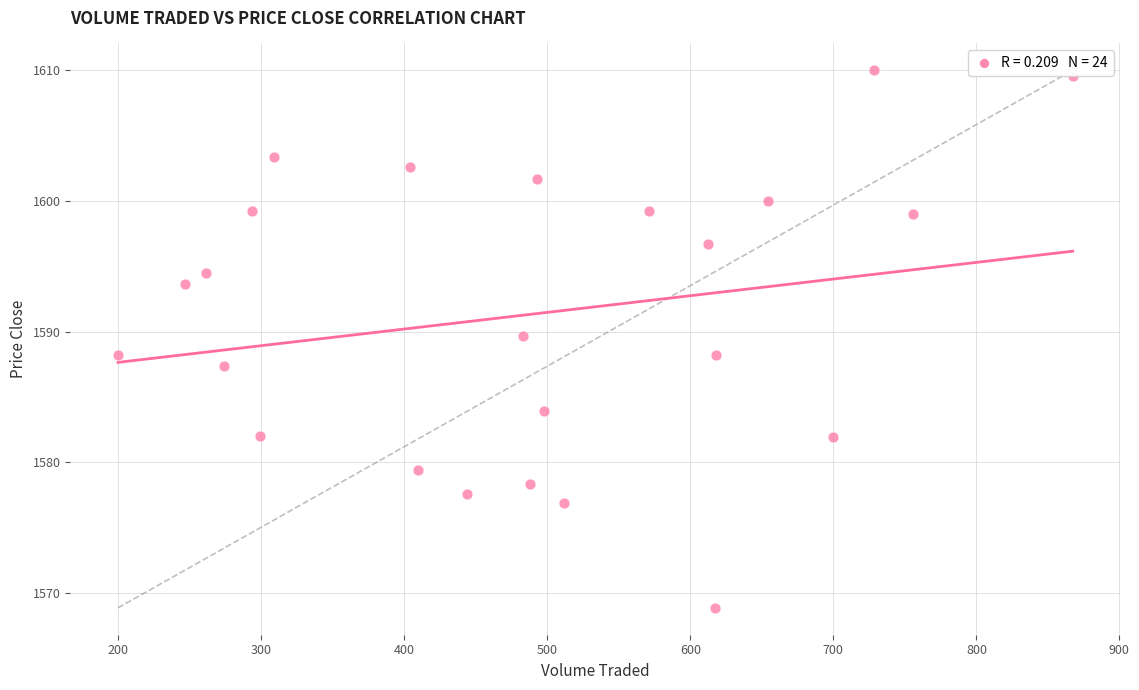

What is the range of X values (max minus min)?

667.5